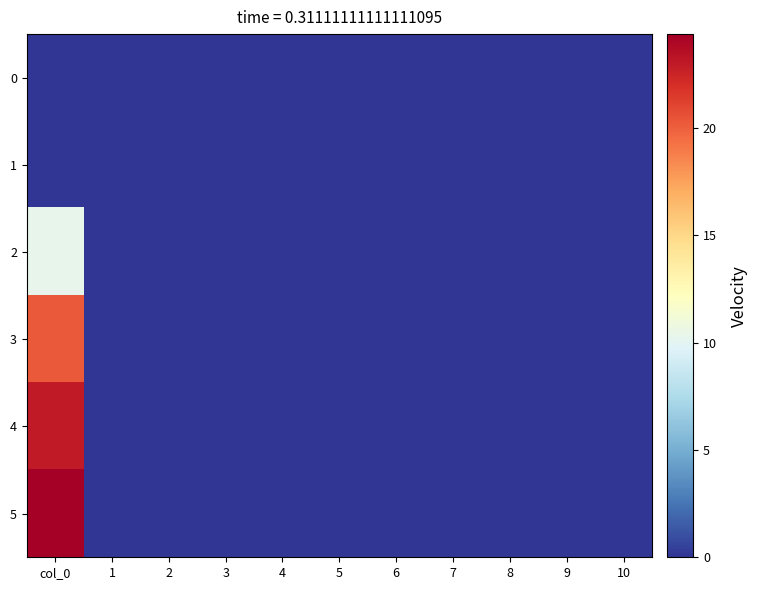

Reading left to right, what are all the values shown in this chart?

0: col_0=0.0	1=0.0	2=0.0	3=0.0	4=0.0	5=0.0	6=0.0	7=0.0	8=0.0	9=0.0	10=0.0
1: col_0=0.0	1=0.0	2=0.0	3=0.0	4=0.0	5=0.0	6=0.0	7=0.0	8=0.0	9=0.0	10=0.0
2: col_0=10.4	1=0.0	2=0.0	3=0.0	4=0.0	5=0.0	6=0.0	7=0.0	8=0.0	9=0.0	10=0.0
3: col_0=20.2	1=0.0	2=0.0	3=0.0	4=0.0	5=0.0	6=0.0	7=0.0	8=0.0	9=0.0	10=0.0
4: col_0=23.0	1=0.0	2=0.0	3=0.0	4=0.0	5=0.0	6=0.0	7=0.0	8=0.0	9=0.0	10=0.0
5: col_0=24.4	1=0.0	2=0.0	3=0.0	4=0.0	5=0.0	6=0.0	7=0.0	8=0.0	9=0.0	10=0.0